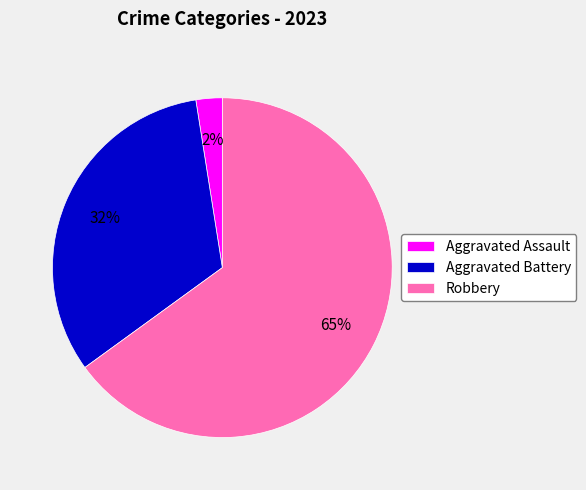

To the nearest percent, what is the average slice percentage?

33%